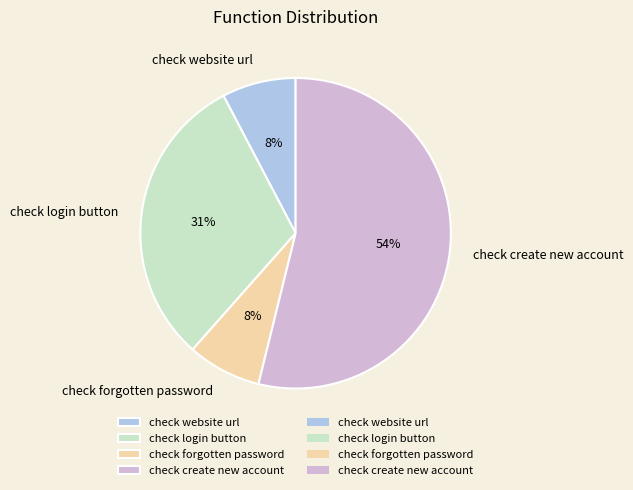

Does check create new account represent more than half of the total?

Yes